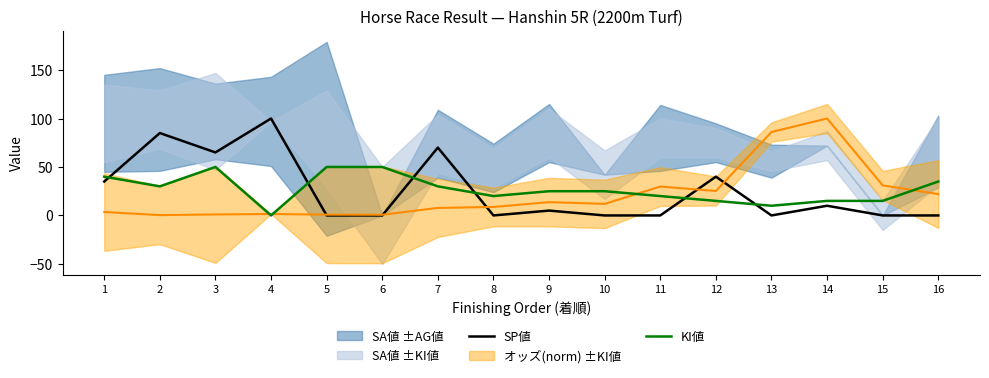

Which series has the widest spread of values?

SP値